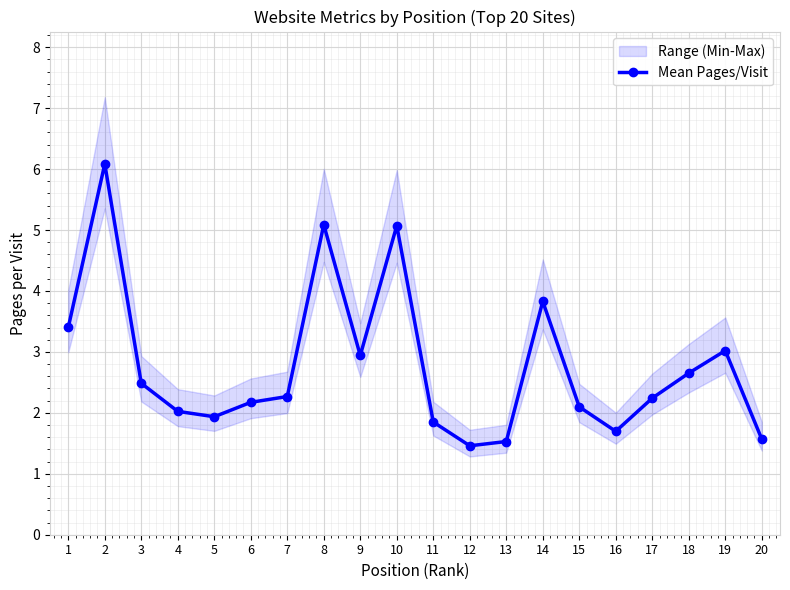

Reading left to right, transcribe all the data shown in this chart.

1=3.4	2=6.1	3=2.5	4=2.0	5=1.9	6=2.2	7=2.3	8=5.1	9=2.9	10=5.1	11=1.8	12=1.5	13=1.5	14=3.8	15=2.1	16=1.7	17=2.2	18=2.7	19=3.0	20=1.6